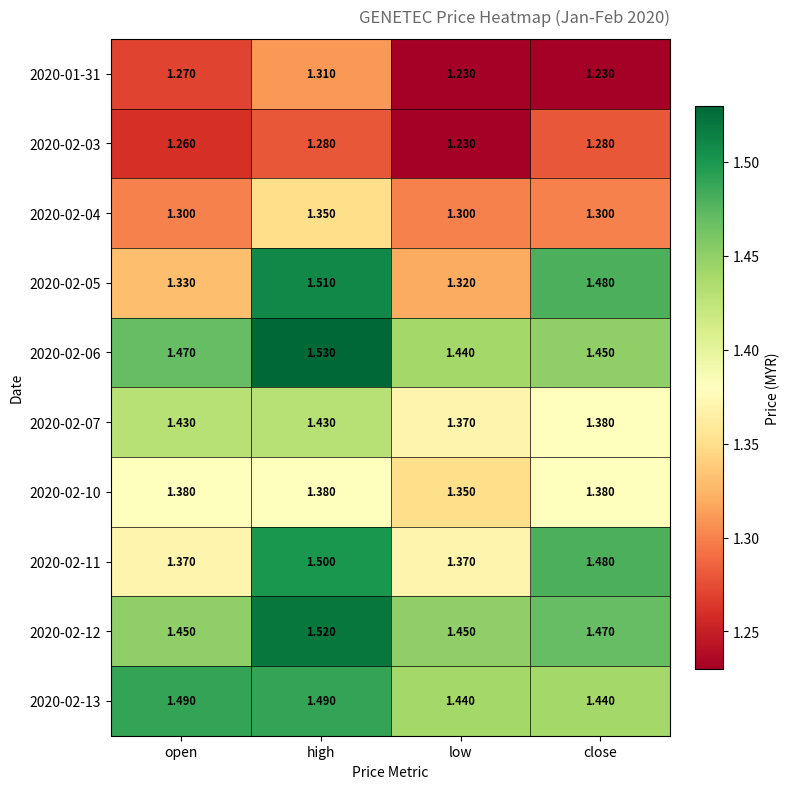

At which label is 2020-02-05 closest to 1?

low